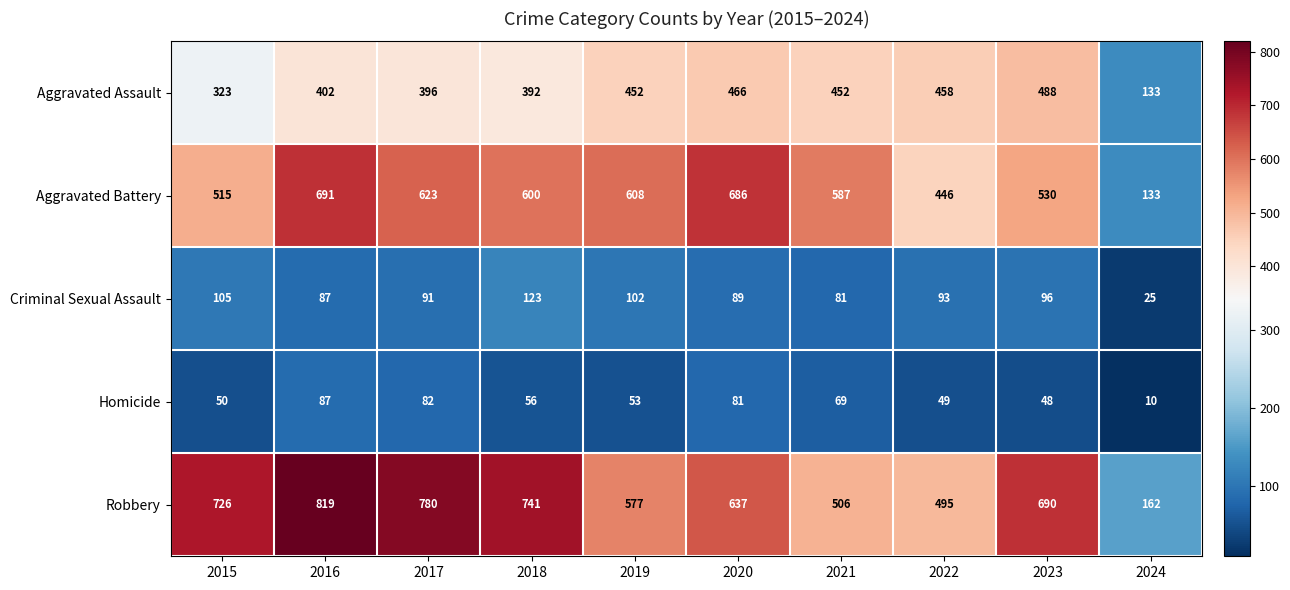

What is the difference between the second highest and minimum values in the Criminal Sexual Assault series?

80